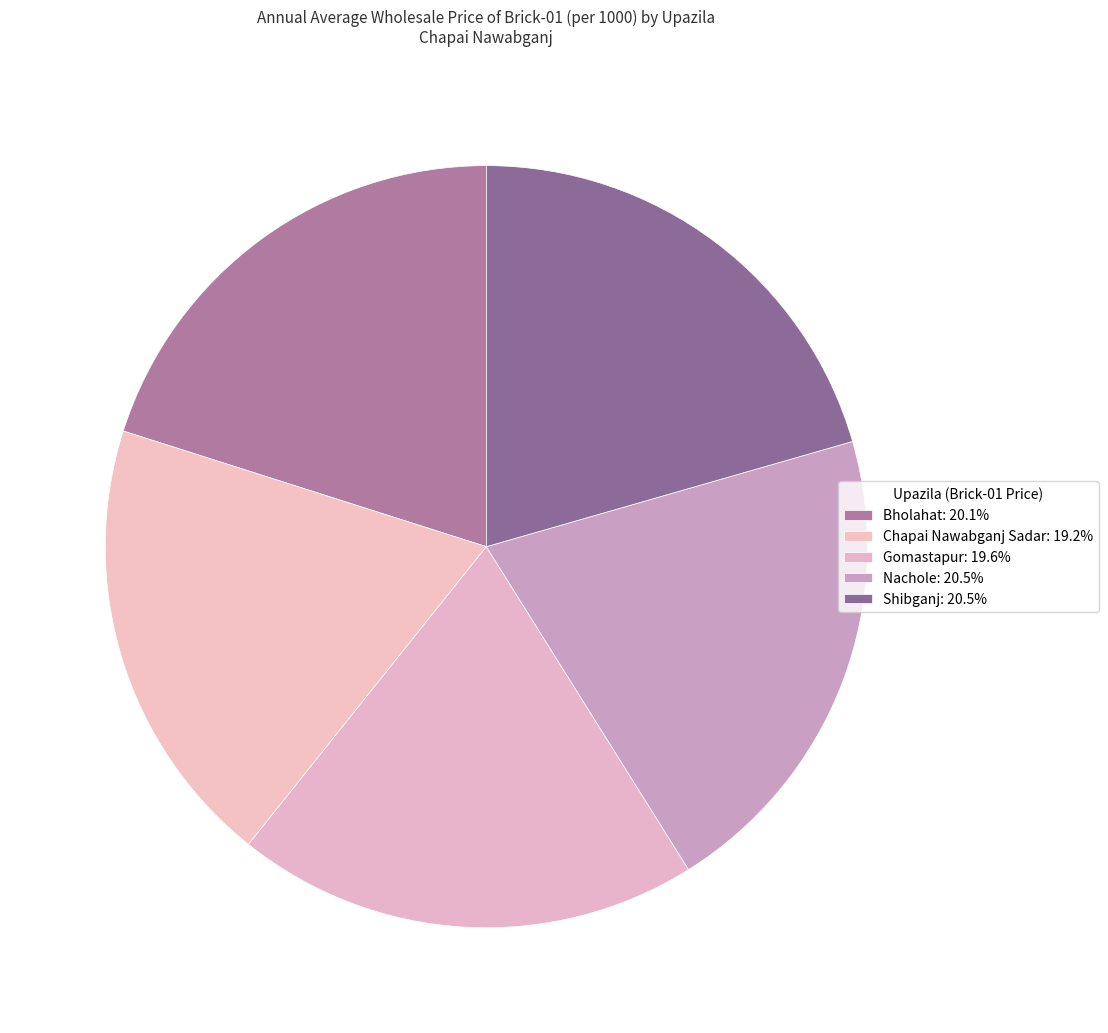

Count the number of slices in the pie.

5